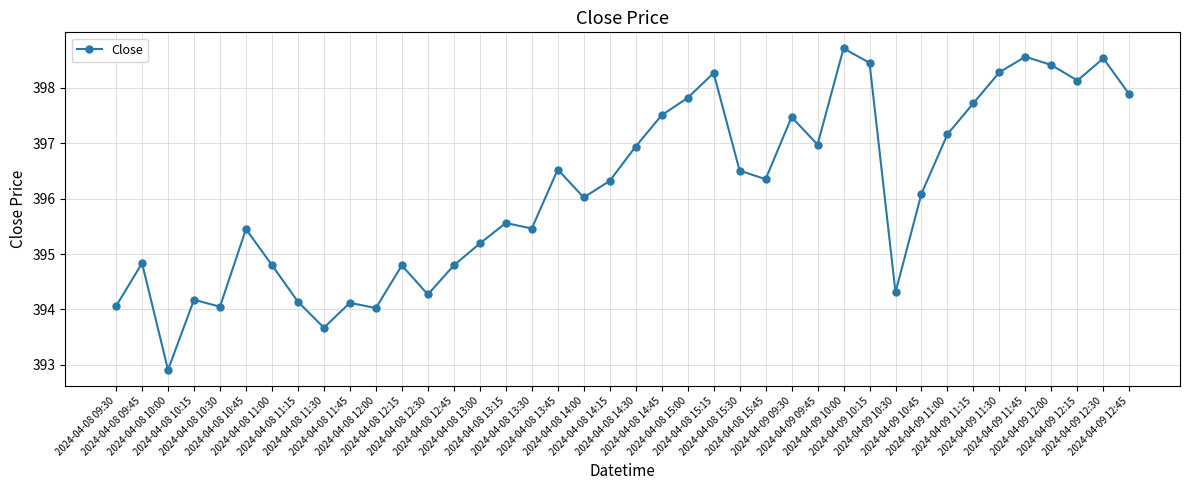

True or false: the data has more than 1 interior local peaks.

True